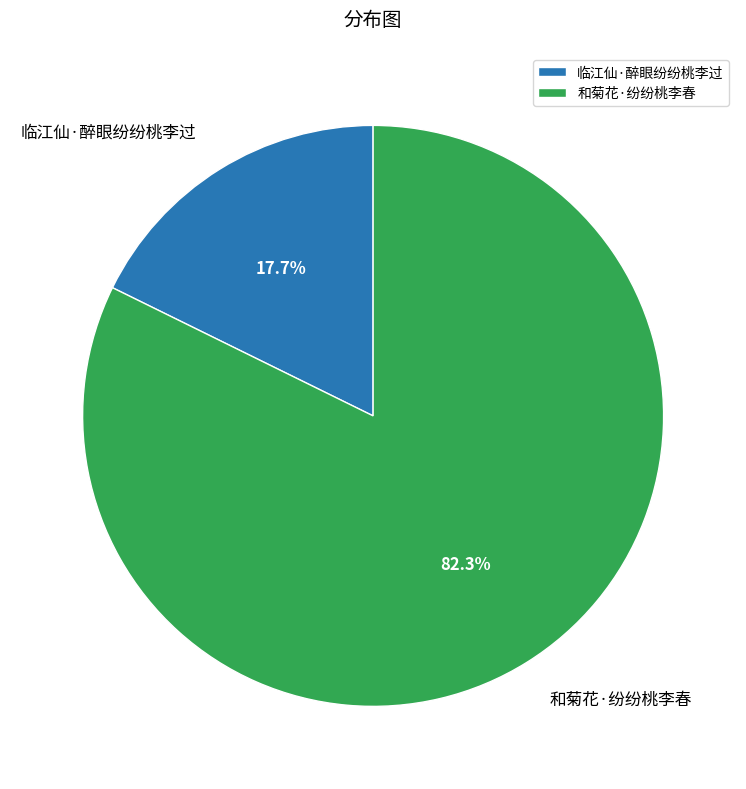

Combined, do 和菊花·纷纷桃李春 and 临江仙·醉眼纷纷桃李过 account for over 50%?

Yes